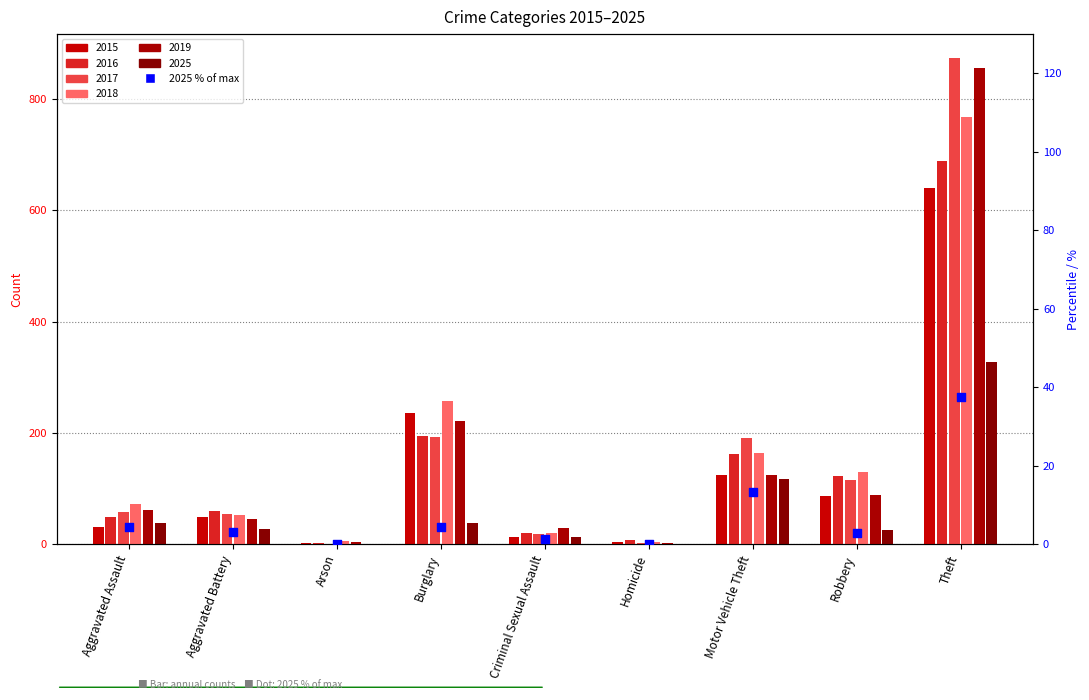

Between Theft and Criminal Sexual Assault, which is larger?

Theft